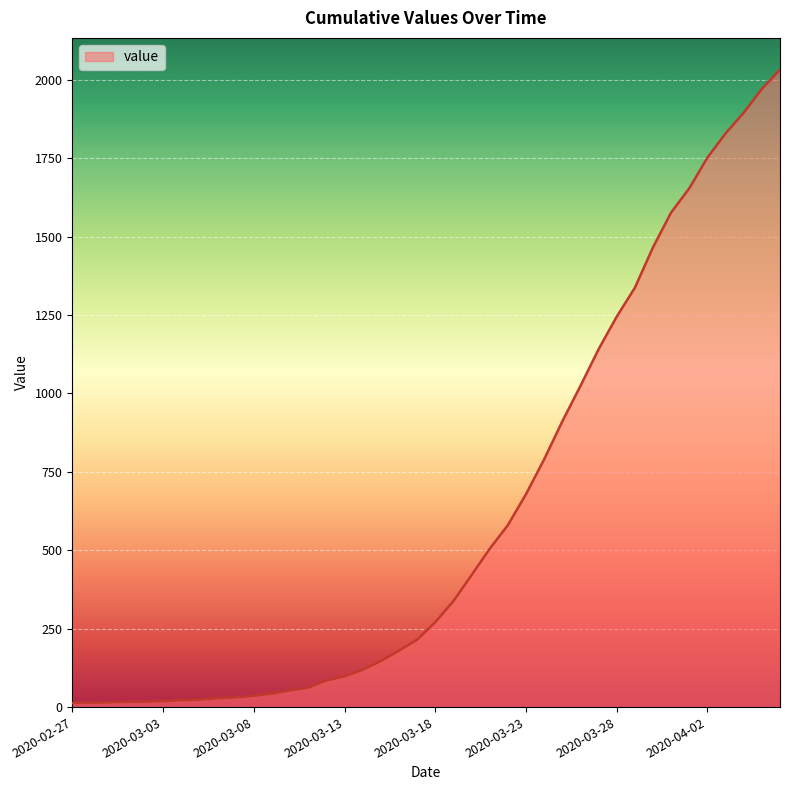

What is the greatest value displayed?

2032